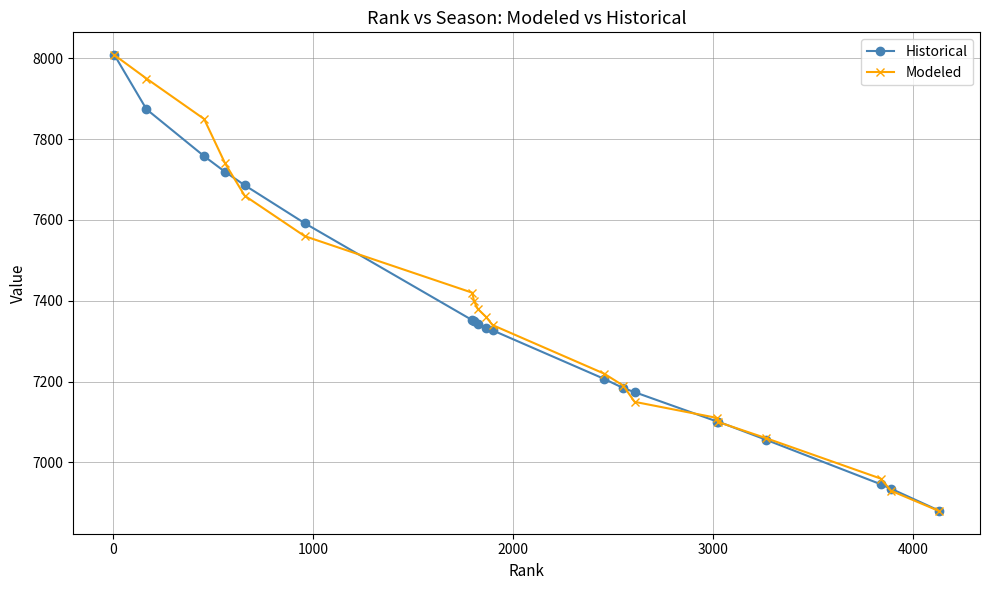

What is the value of the Modeled point at the 4th from the left?

7740